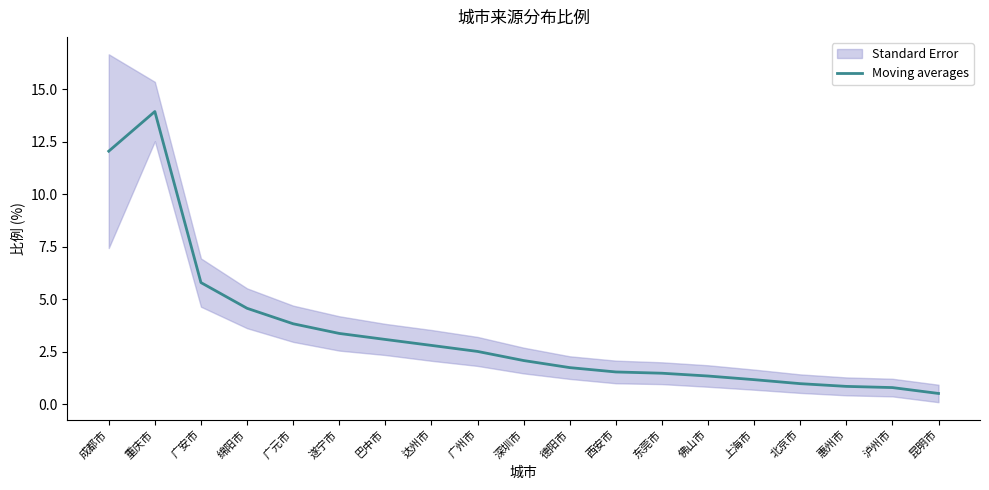

What is the label of the 1st point from the left?

成都市